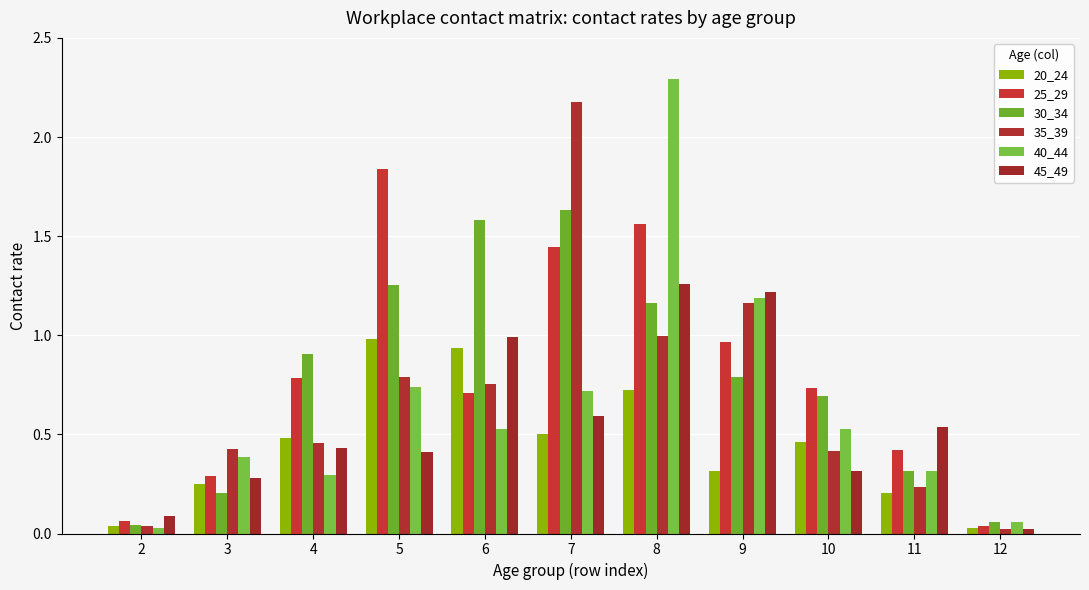

Are the bars grouped side by side (vs. stacked)?

Yes